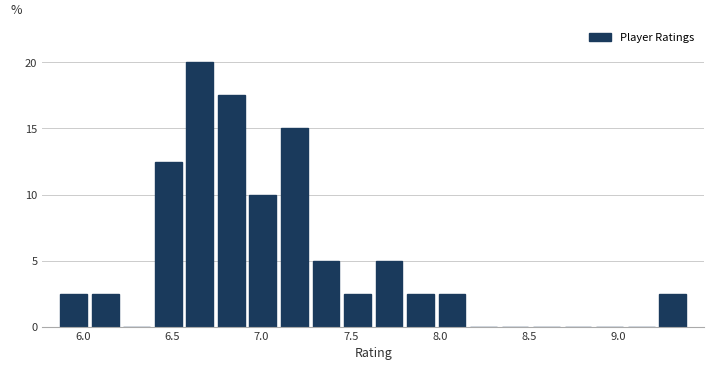

Around what value on the x-axis is the tallest bar? Give the approximate position of its centre, as read against the axis.

6.65